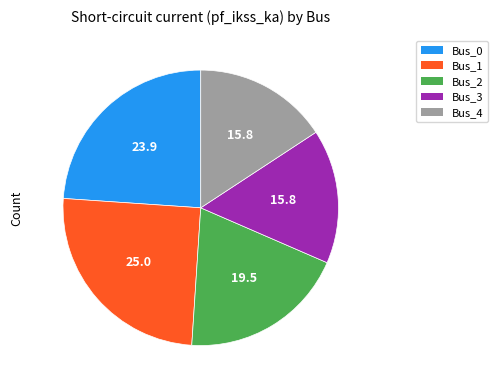

How many segments does this pie chart have?

5